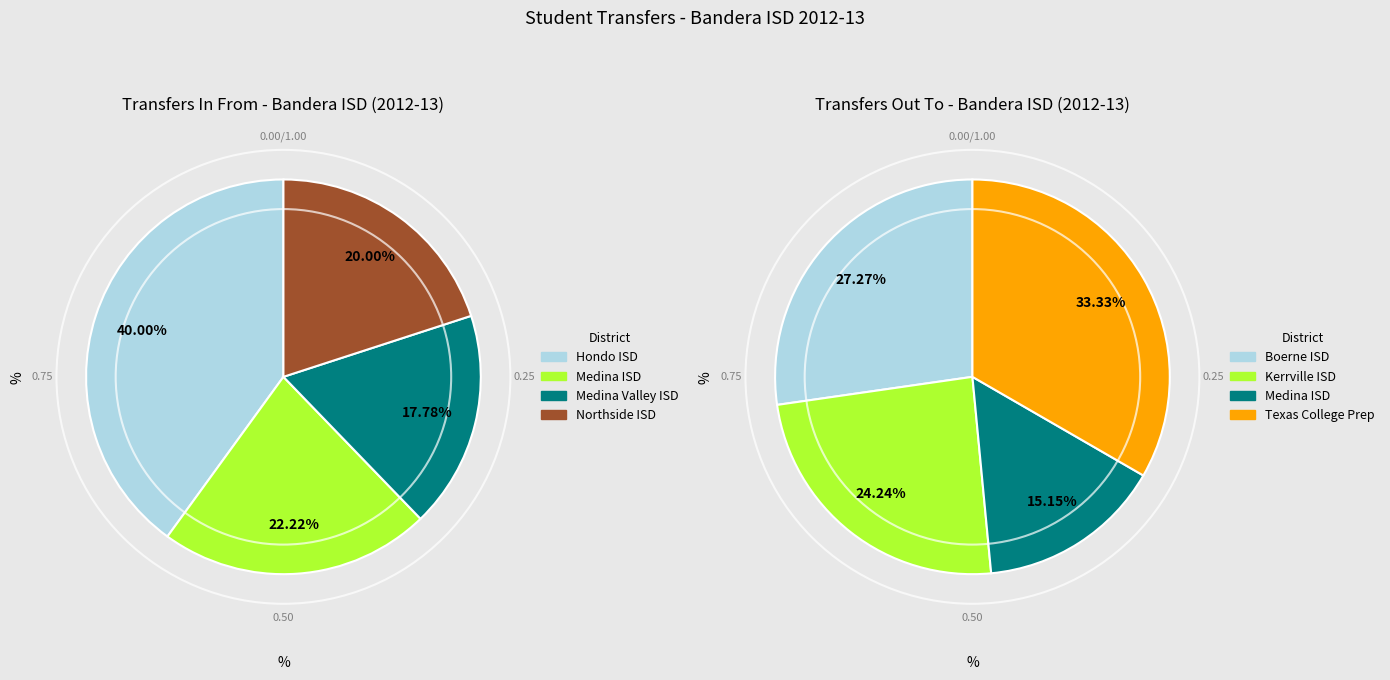

What percentage do 1 and 2 together represent?

40.0%